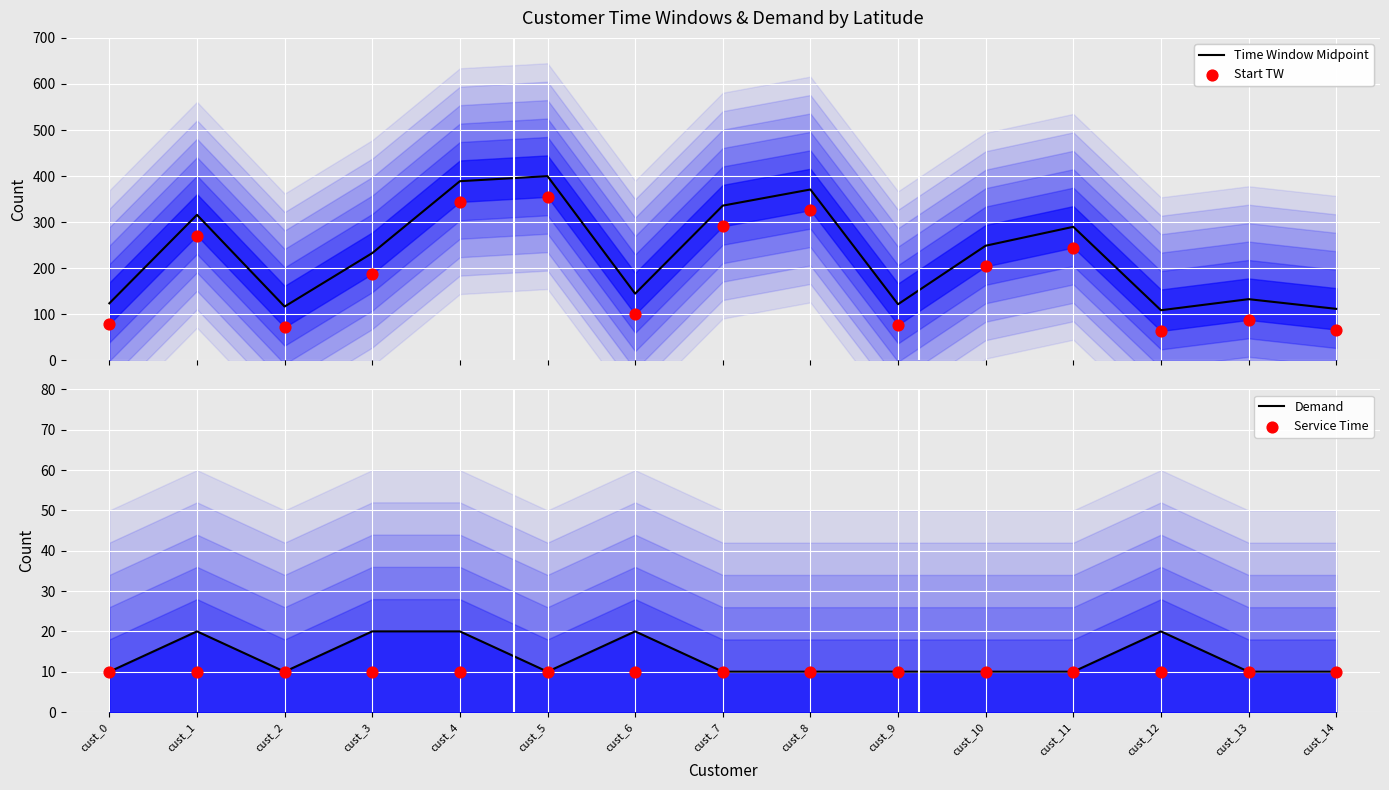

Which series has the widest spread of Y values?

Time Window Midpoint